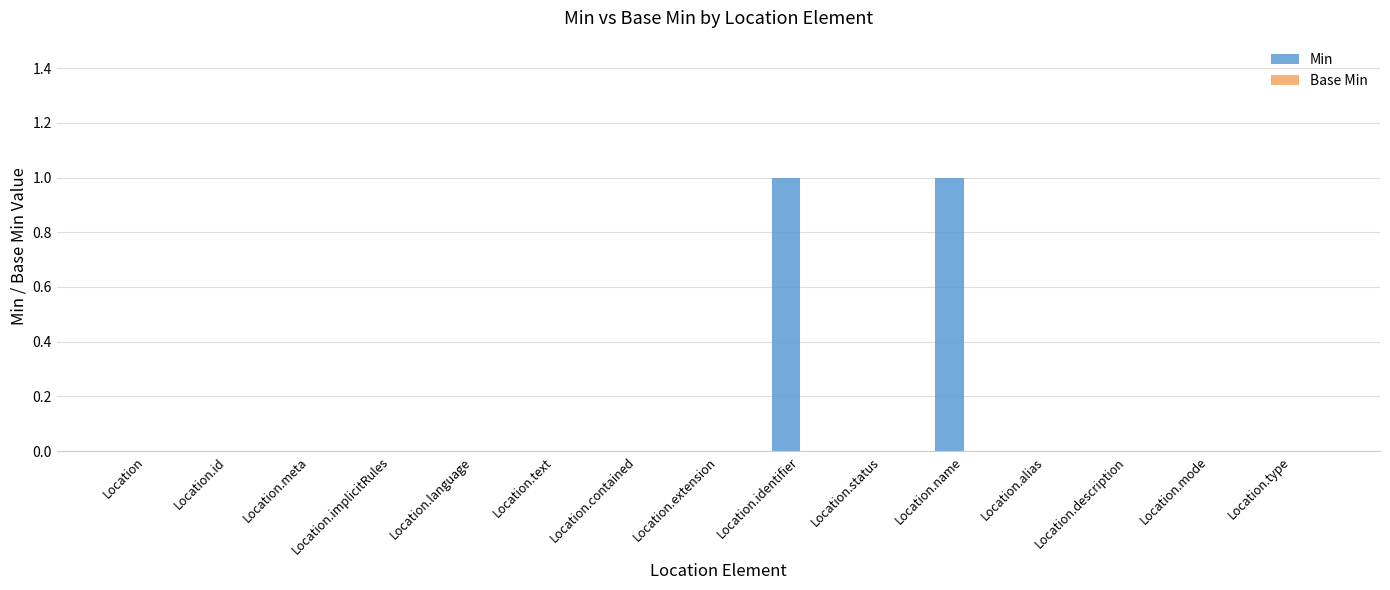

The value at Location.contained is 1. True or false?

False